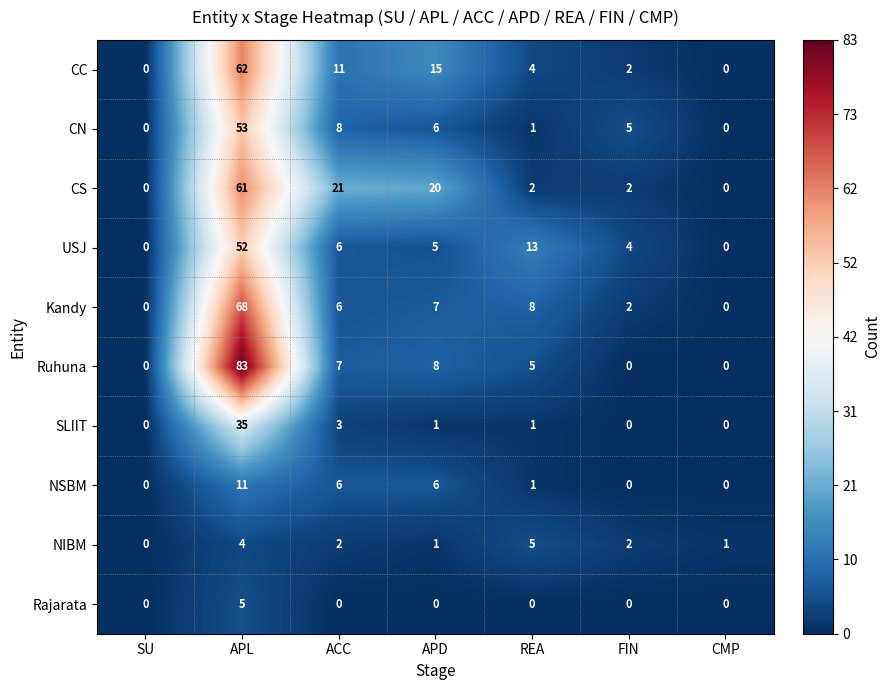

What is the difference between the maximum and minimum values in the Kandy series?

68